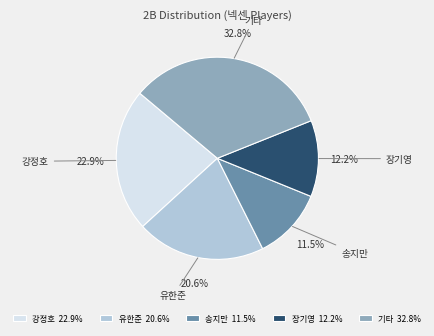

How much of the chart is everything except 기타?

67.2%